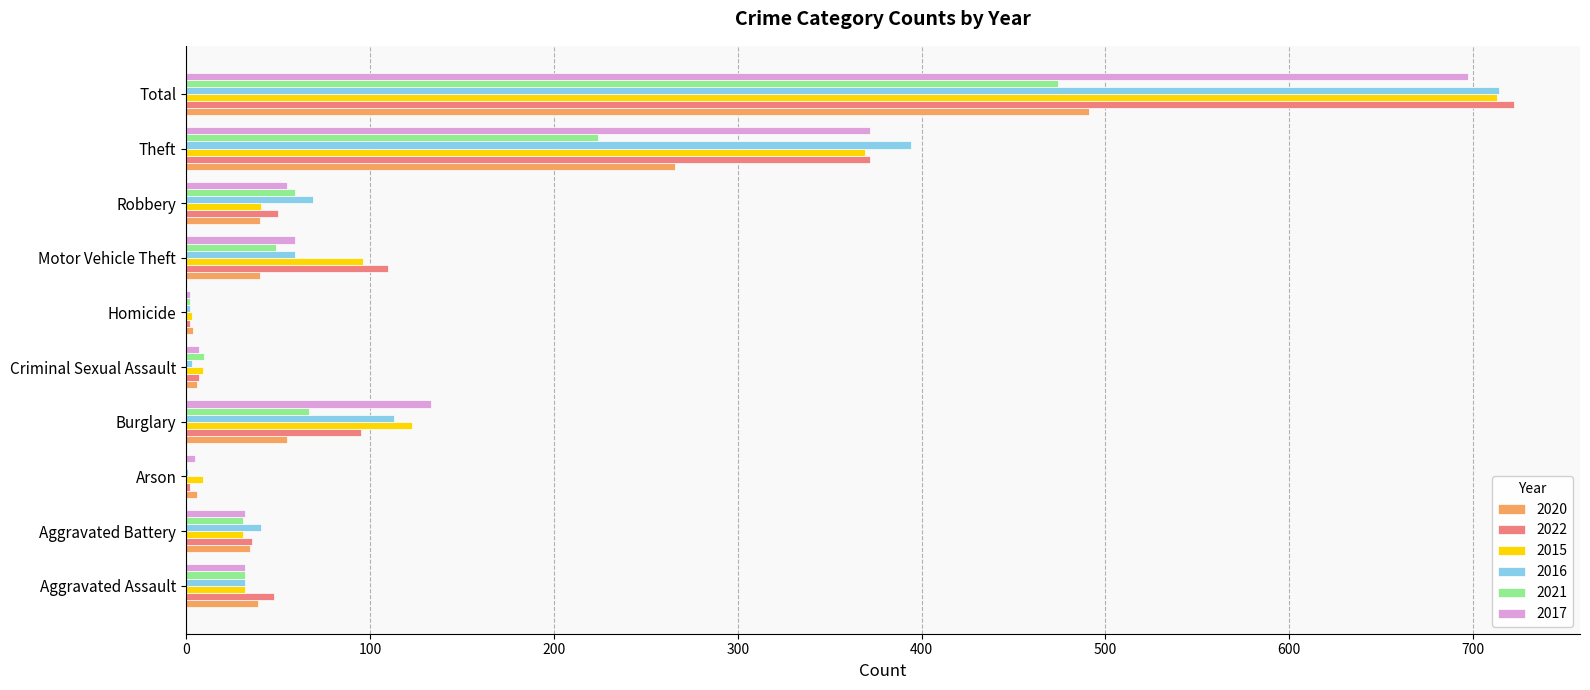

What is the sum of all 2020 values?

982